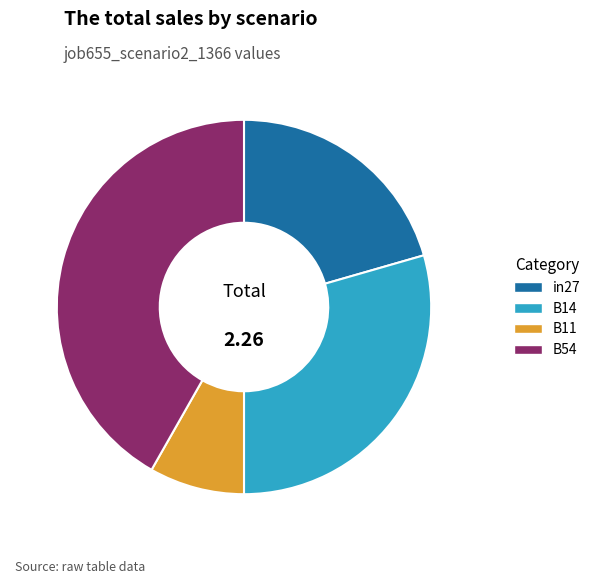

How many segments does this pie chart have?

4